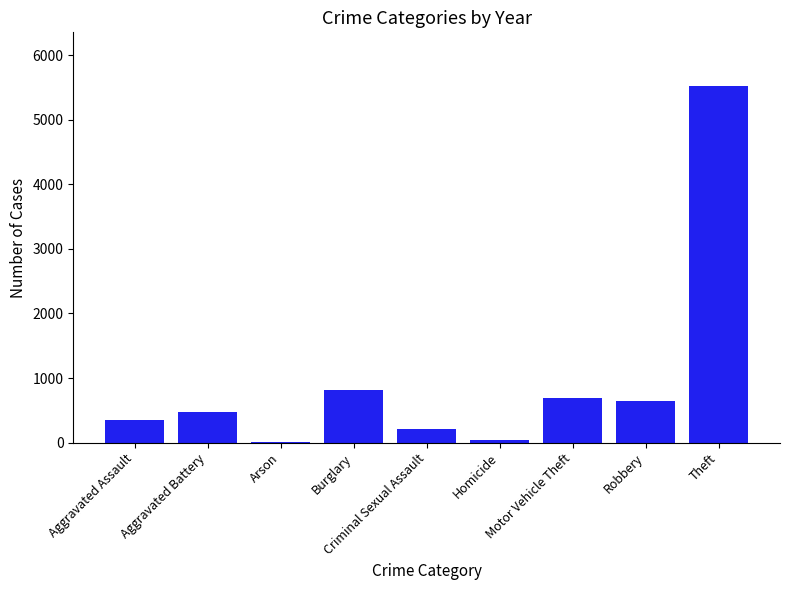

Are the bars grouped side by side (vs. stacked)?

No